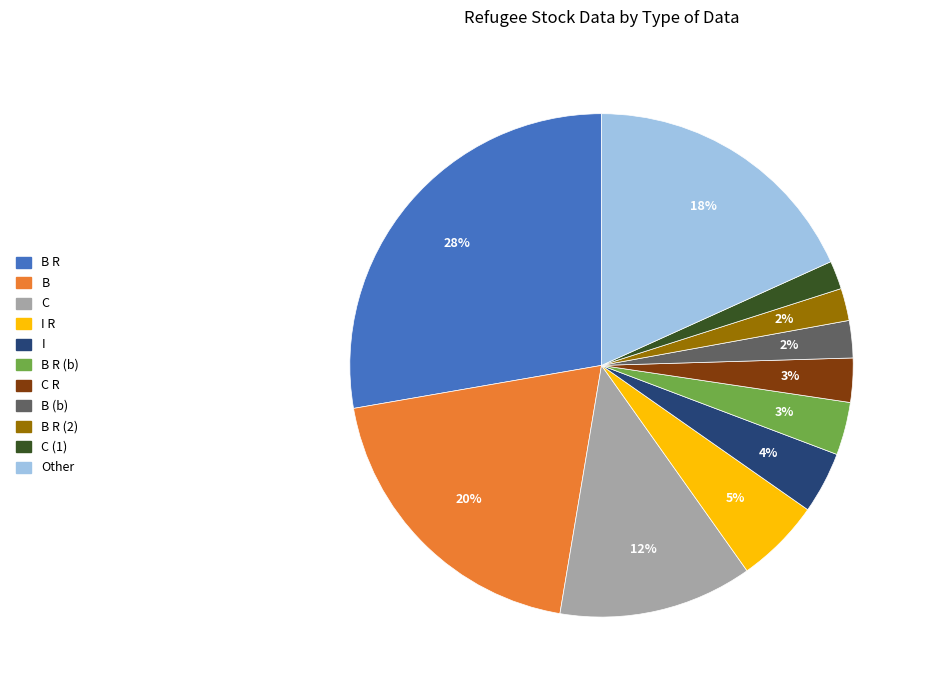

To the nearest percent, what is the difference between the largest and smallest slice percentages?

26%